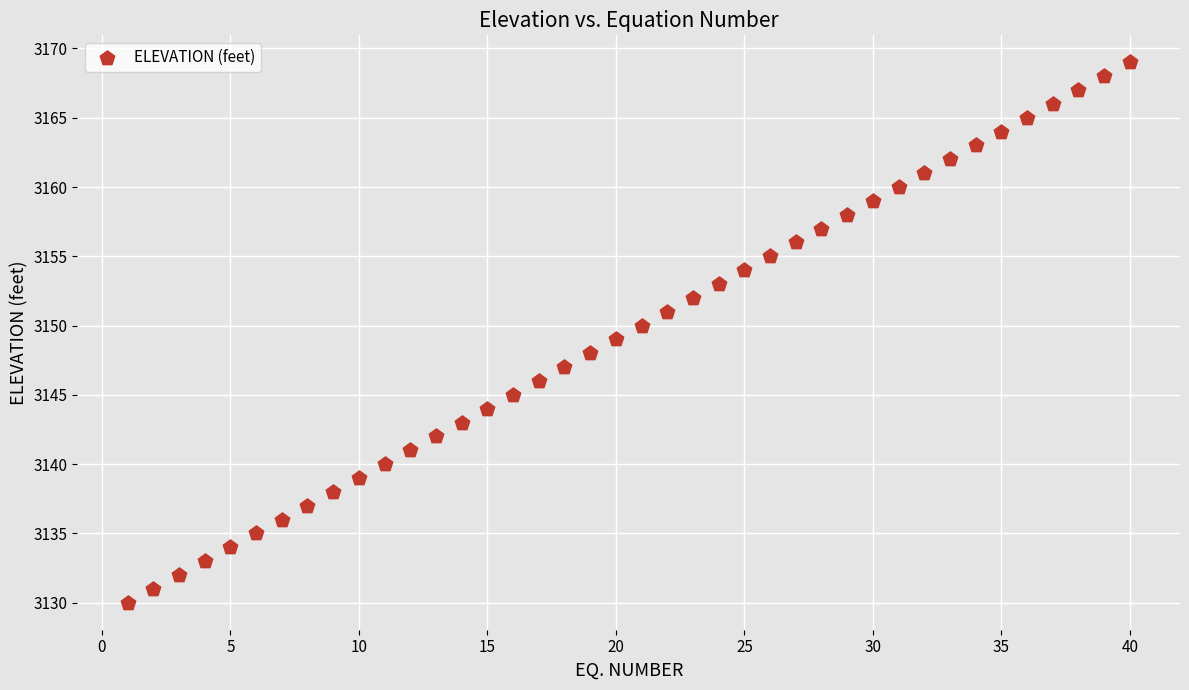

What is the range of Y values (max minus min)?

39